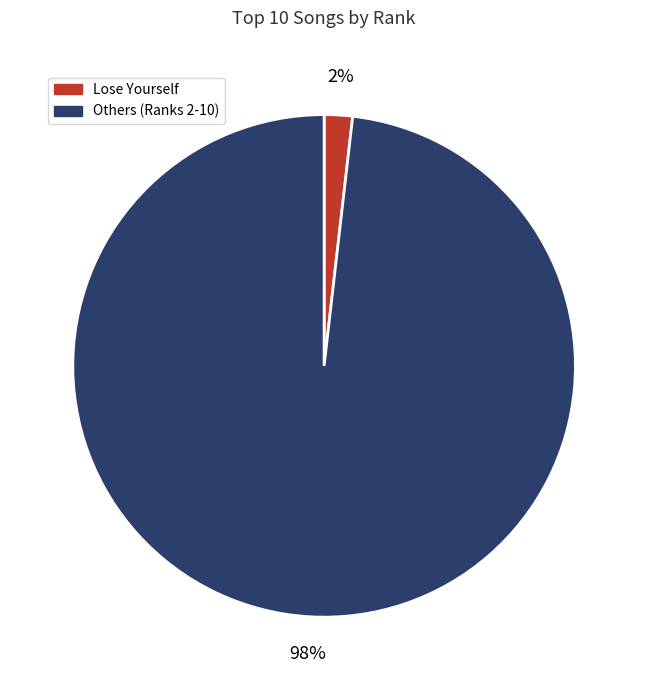

Combined, do Others (Ranks 2-10) and Lose Yourself account for over 50%?

Yes